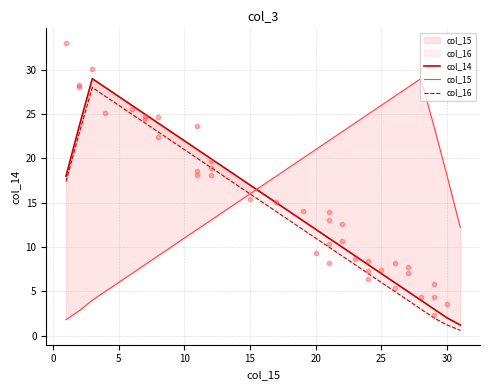

Which series reaches the minimum Y coordinate?

col_16